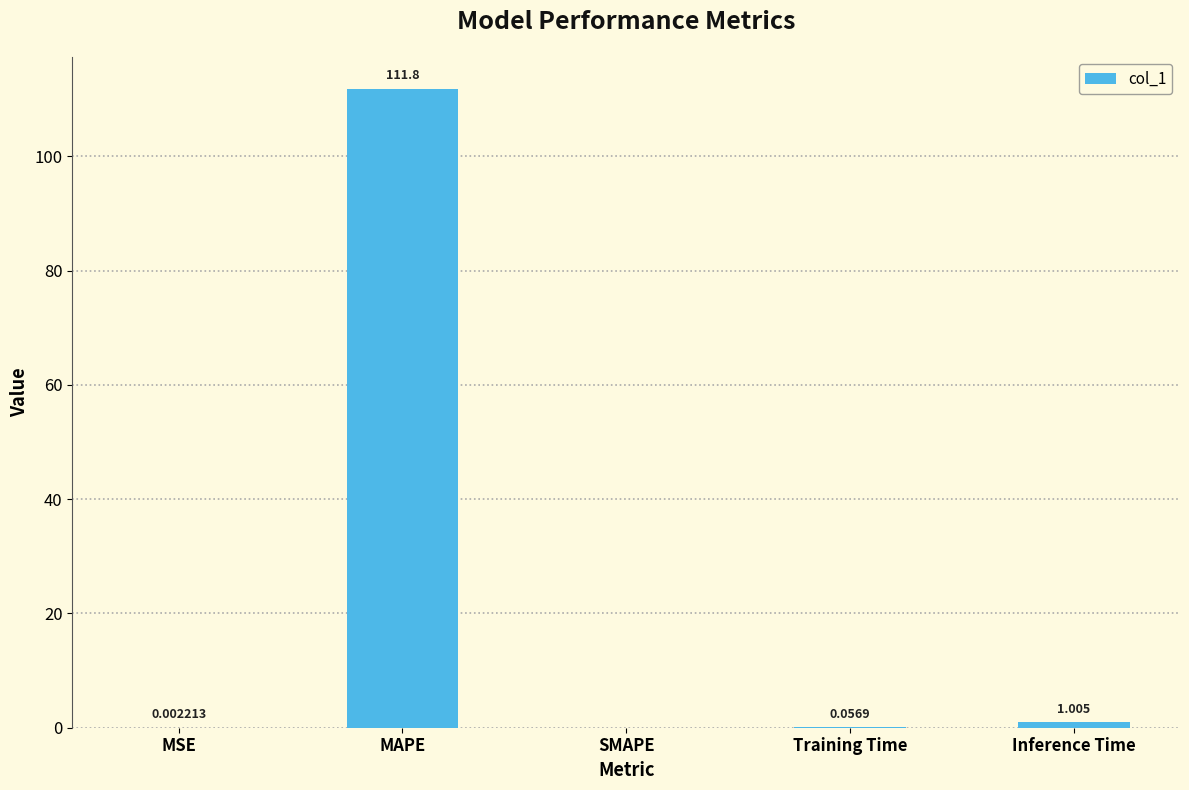

Which category has the highest value across all series?

MAPE